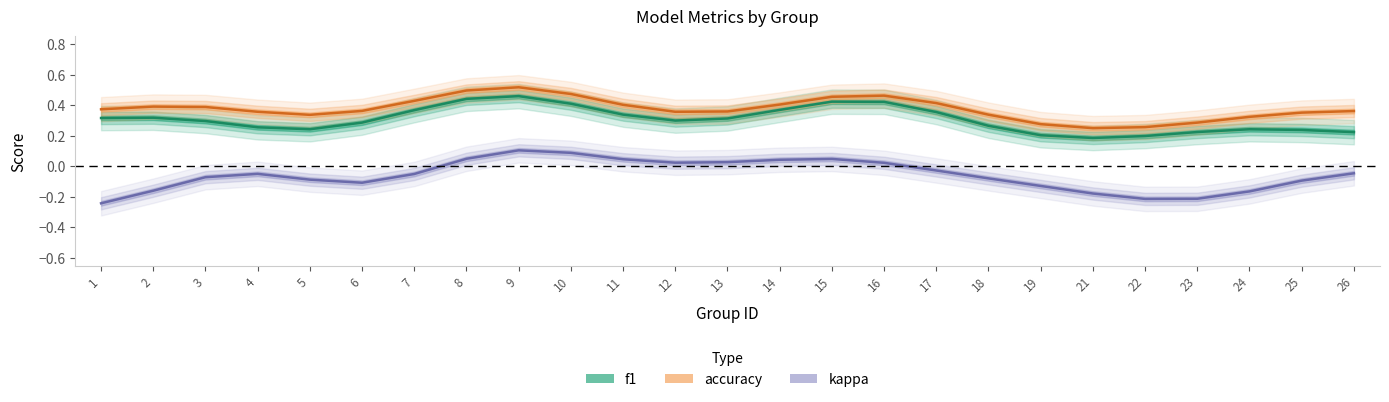

What are all the series names shown in the legend?

f1, kappa, accuracy